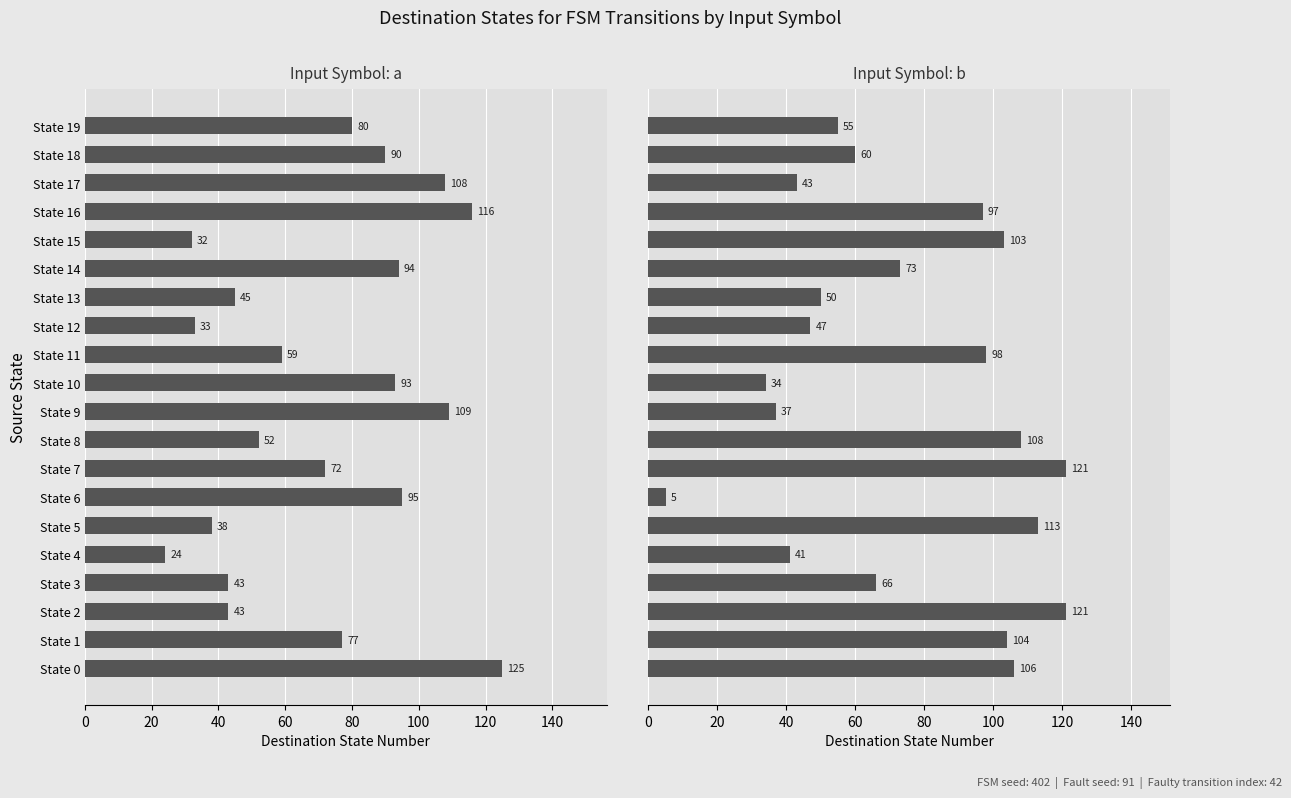

What are all the series names shown in the legend?

input_a, input_b